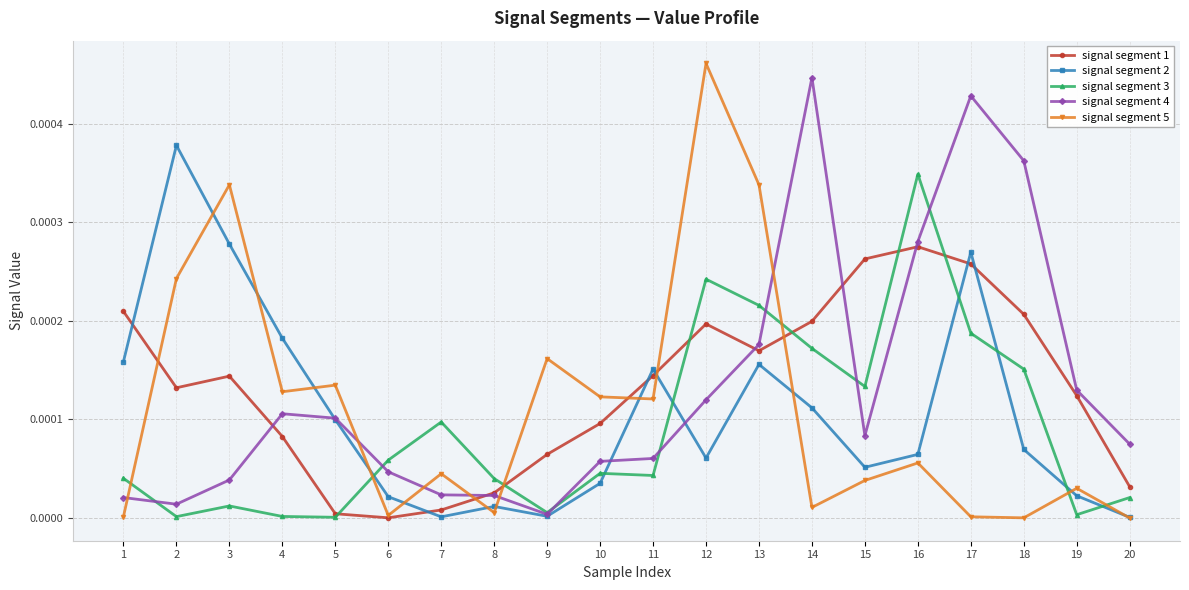

The value of signal segment 1 at 20 is 0.0. True or false?

True